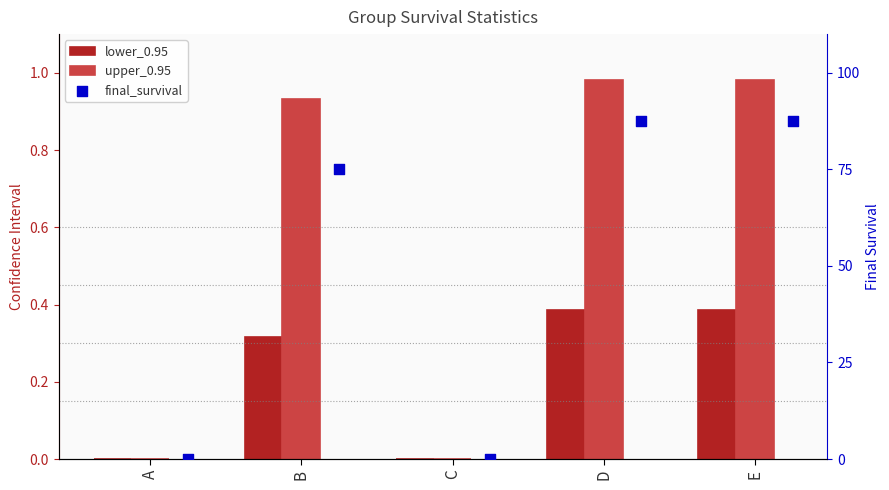

Which series has the widest spread of Y values?

upper_0.95